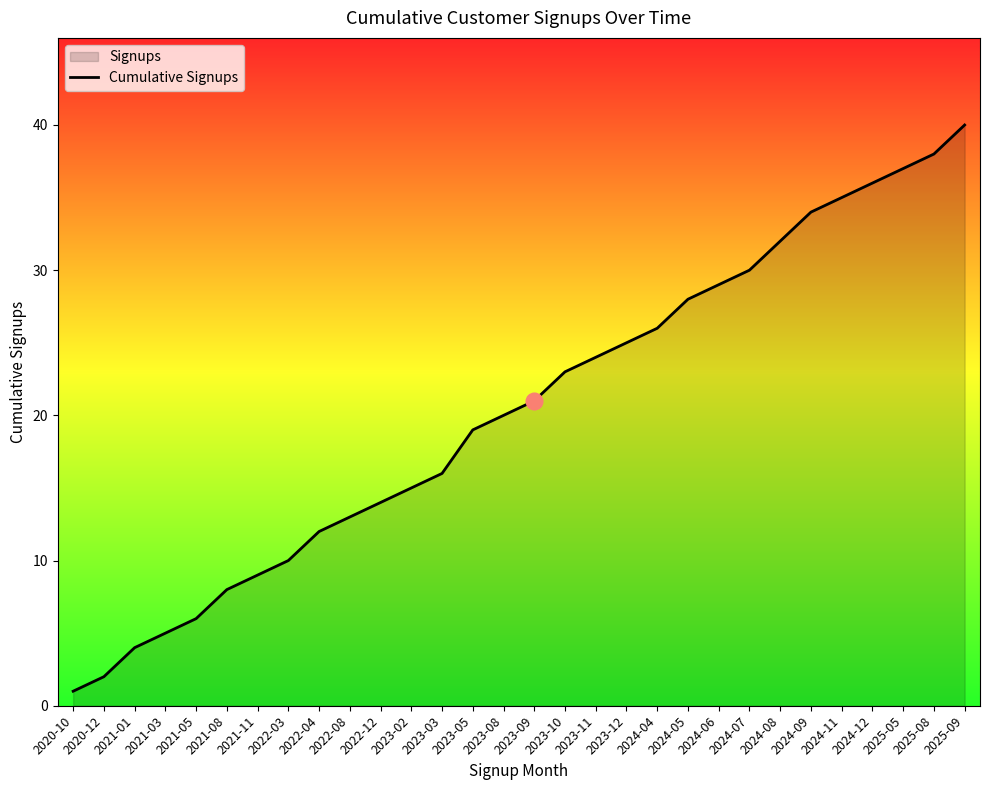

What is the ratio of the value at 2021-08 to the value at 2023-11?

0.3